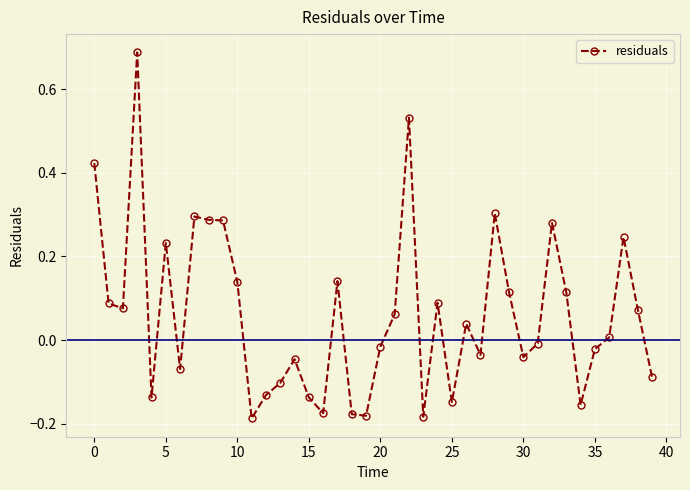

What is the difference between the maximum and minimum values?

0.9